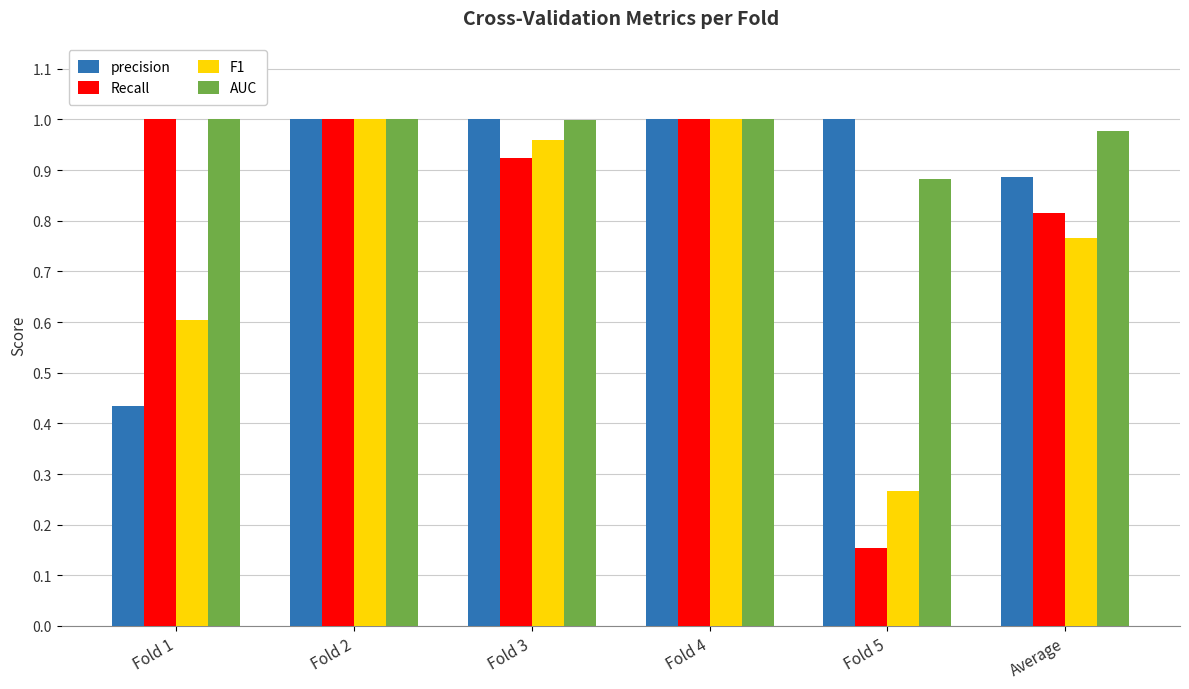

What is the total value across all series at Fold 1?

3.0